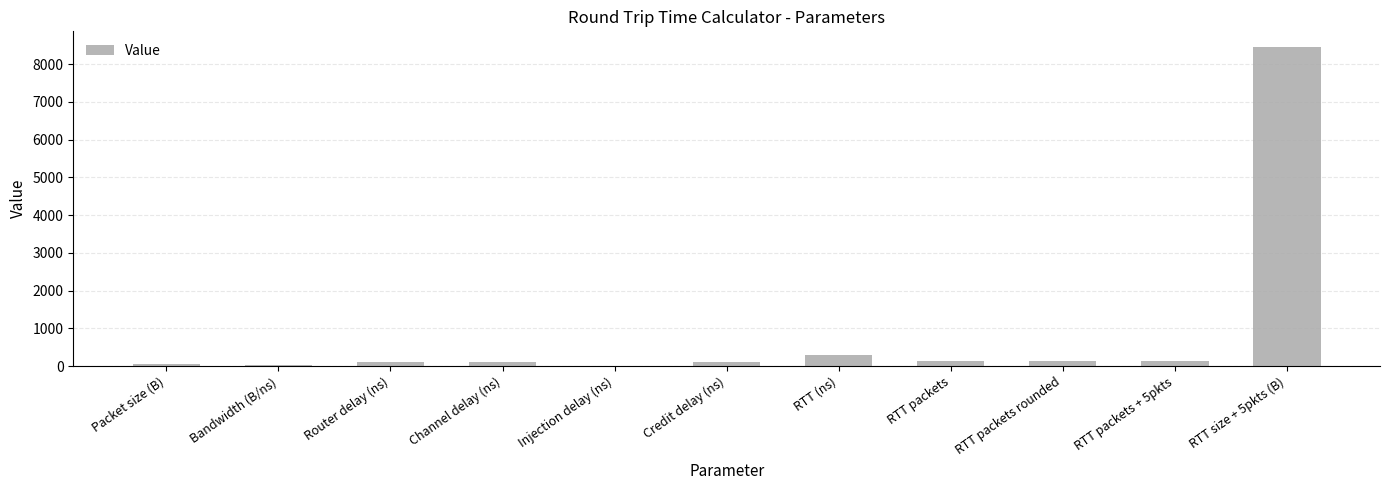

Read the value at RTT (ns).

302.4